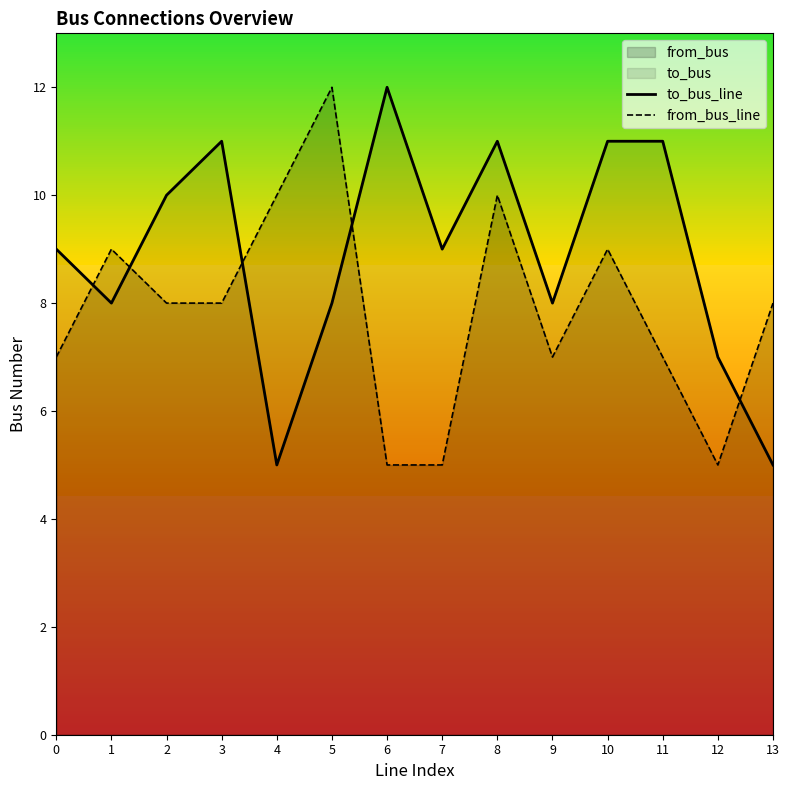

In to_bus_line, how many points are lower than both neighbors (excluding endpoints)?

4